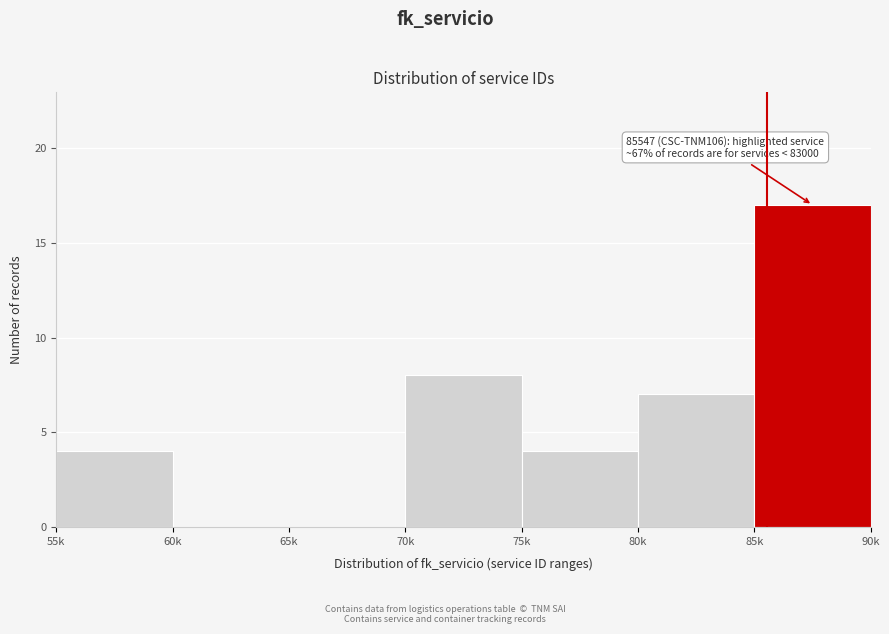

Reading left to right, transcribe all the data shown in this chart.

55k=4	60k=0	65k=0	70k=8	75k=4	80k=7	85k=17